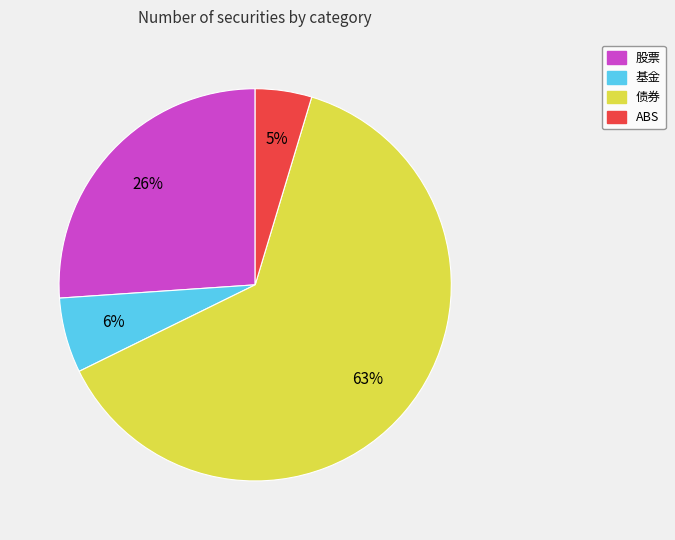

Does any single category account for the majority?

Yes